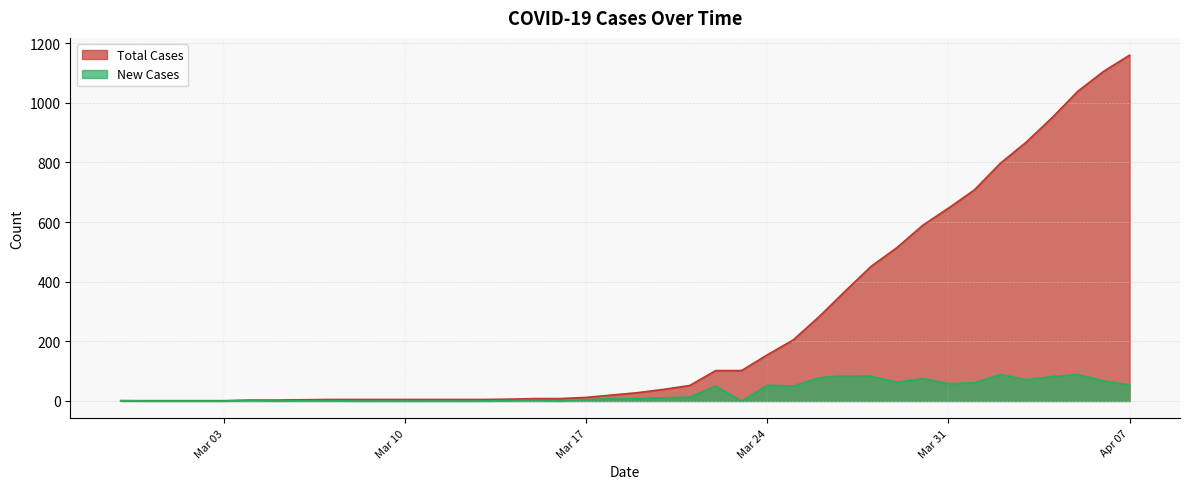

What is the sum of the New Cases values at 2020-03-19 and 2020-04-02?

97